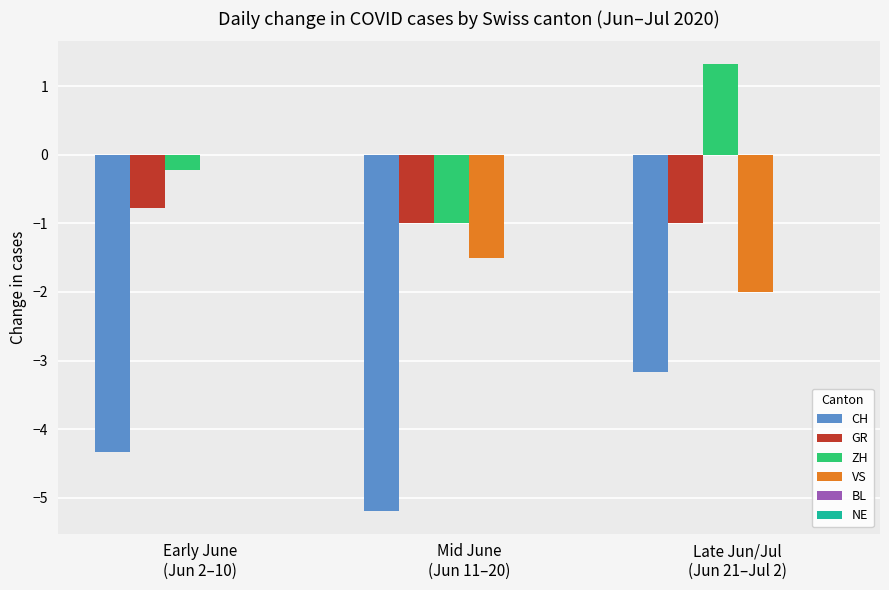

Count the number of data series in this chart.

4